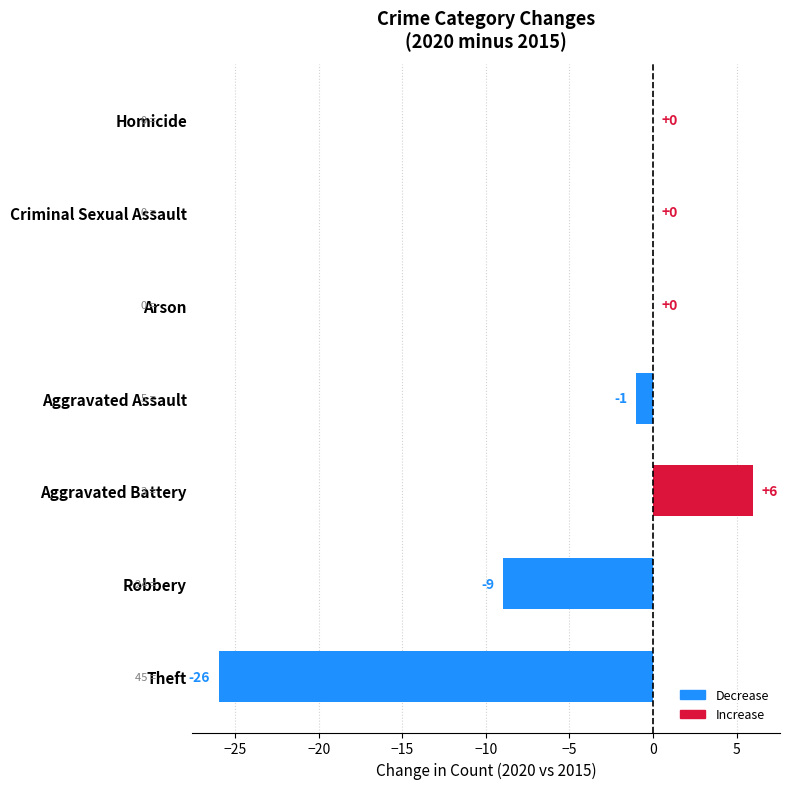

What is the sum of all values?

-30